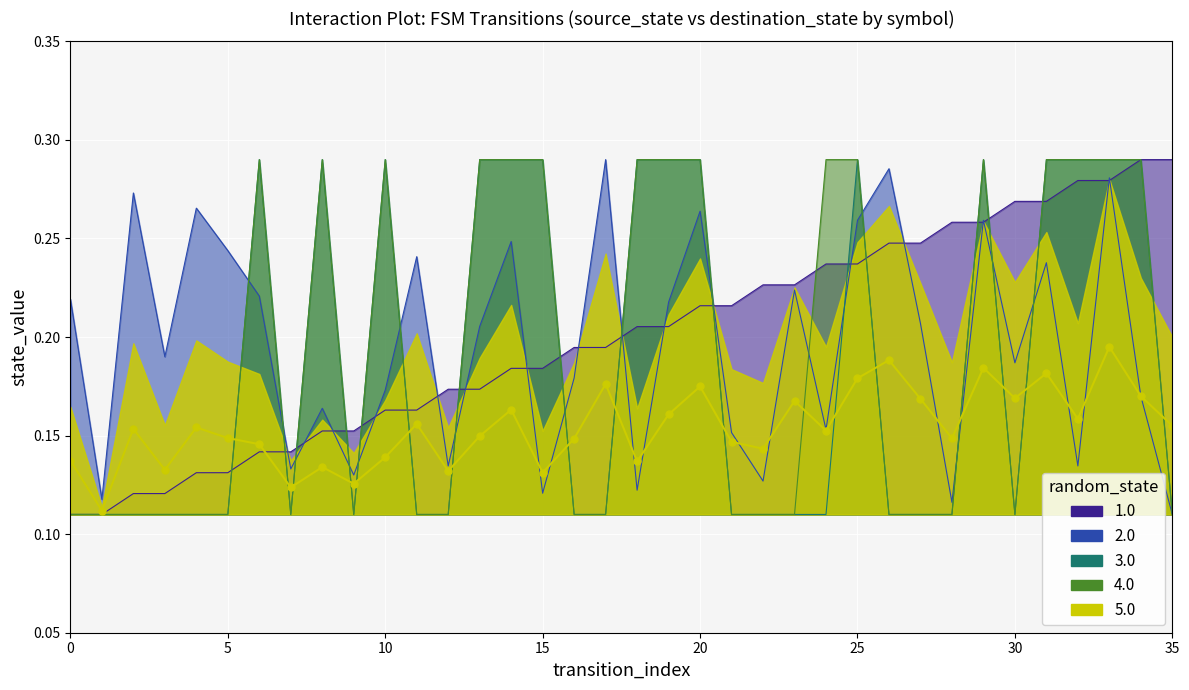

Where is 2.0 nearest to the value 0?

35